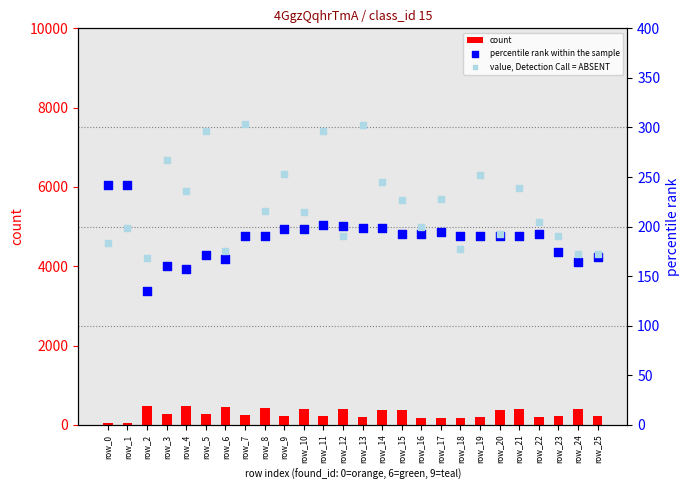

Which series has the largest Y range (max minus min)?

count